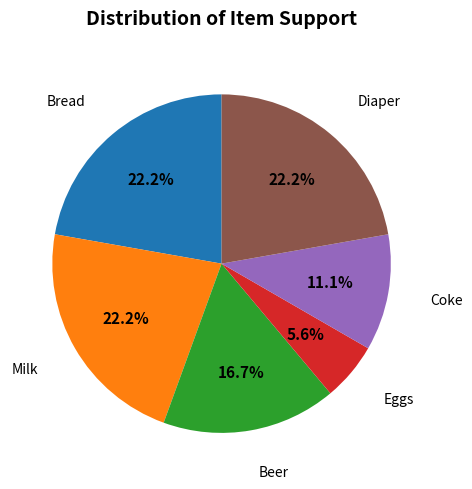

Does any single category account for the majority?

No